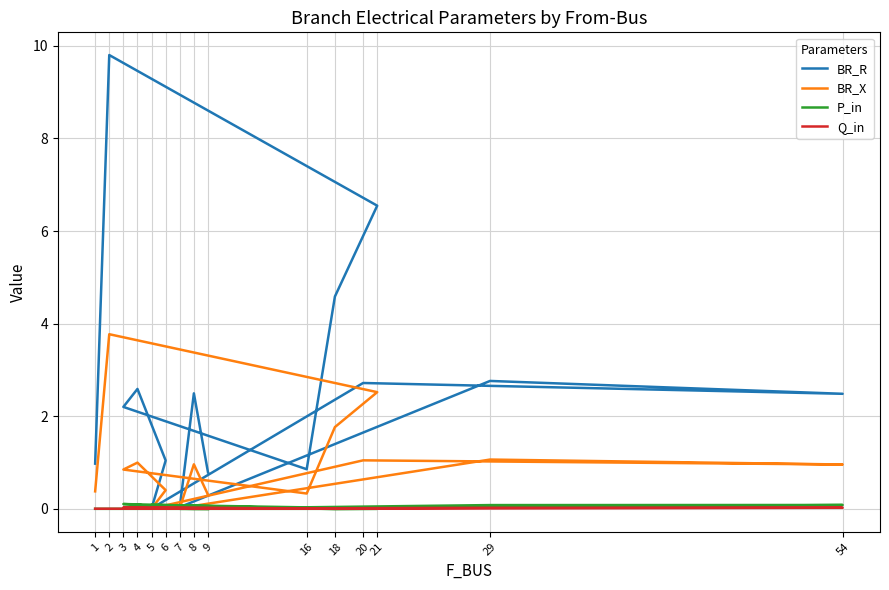

Reading left to right, transcribe all the data shown in this chart.

BR_R: 1=1.0	2=9.8	21=6.5	18=4.6	16=0.9	3=2.2	4=2.6	6=1.0	5=0.0	20=2.7	54=2.5	29=2.8	7=0.0	8=2.5	9=0.8
BR_X: 1=0.4	2=3.8	21=2.5	18=1.8	16=0.3	3=0.8	4=1.0	6=0.4	5=0.0	20=1.0	54=1.0	29=1.1	7=0.0	8=1.0	9=0.3
P_in: 1=-0.0	2=-0.0	21=-0.0	18=-0.0	16=0.0	3=0.1	4=0.1	6=0.0	5=0.1	20=0.0	54=0.1	29=0.1	7=-0.0	8=-0.0	9=-0.0
Q_in: 1=-0.0	2=-0.0	21=-0.0	18=-0.0	16=0.0	3=0.0	4=0.0	6=0.0	5=0.0	20=0.0	54=0.0	29=0.0	7=-0.0	8=-0.0	9=-0.0